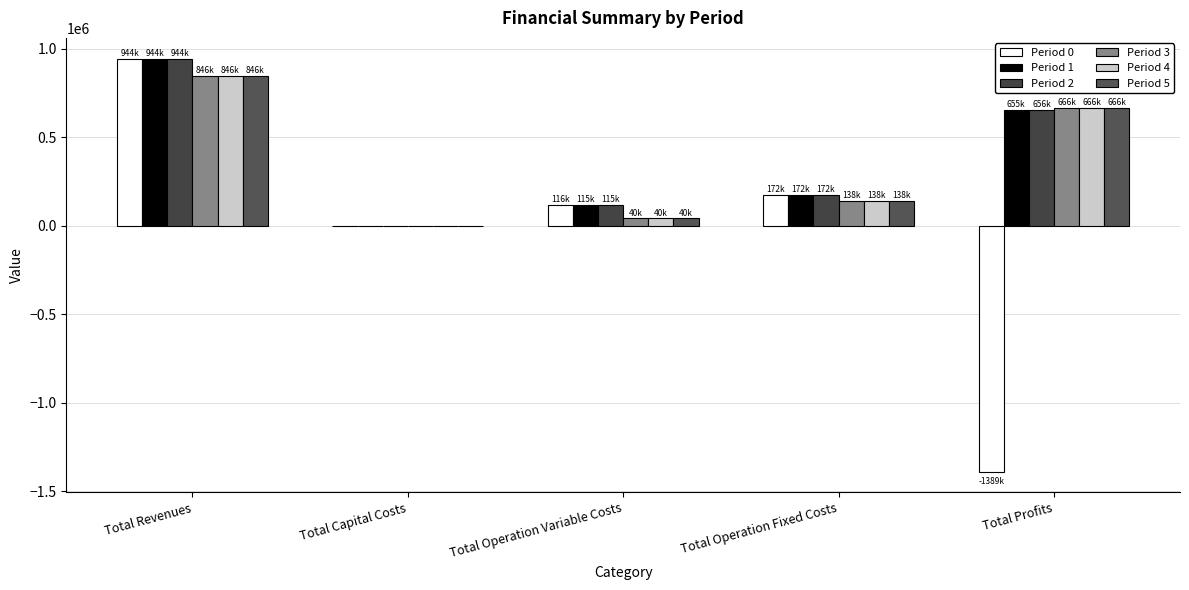

How many data points does each series have?

5